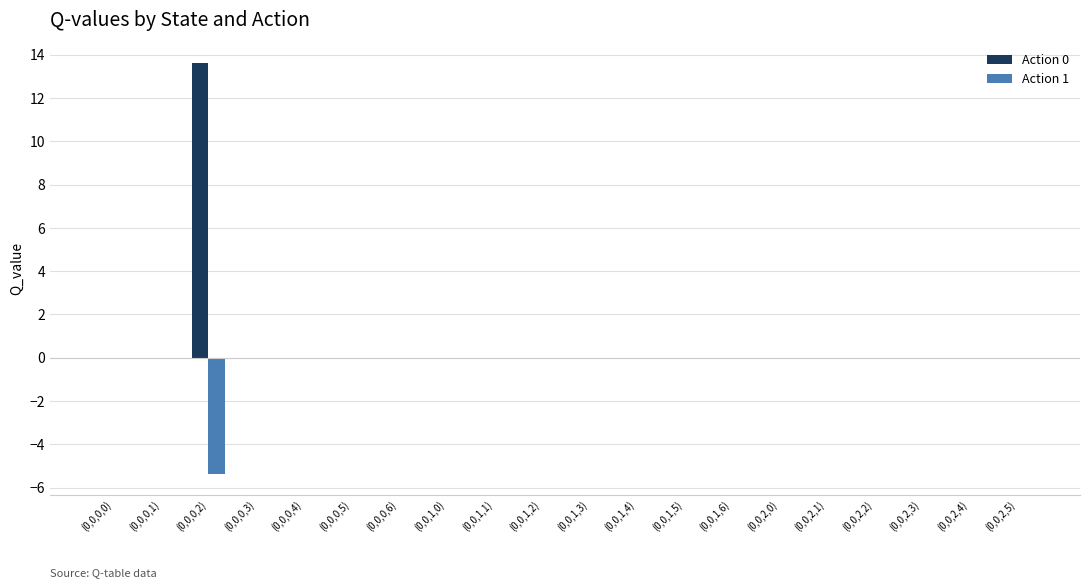

At which label does Action 0 reach its peak?

(0,0,0,2)